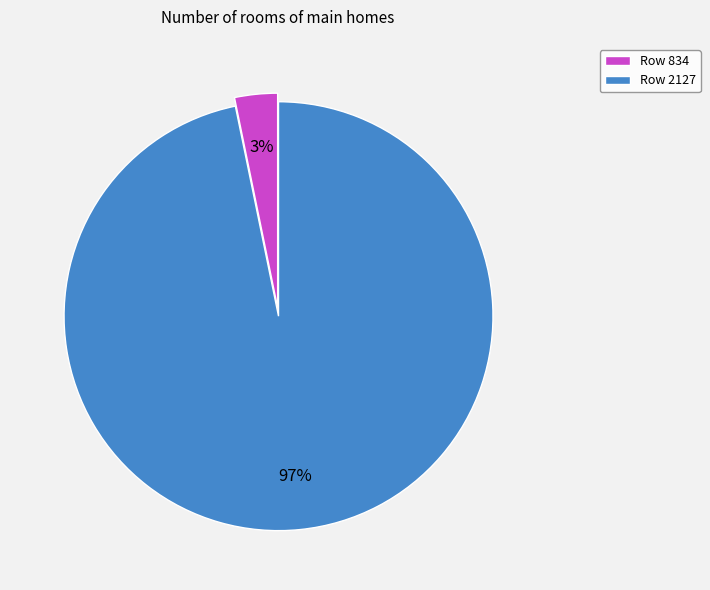

To the nearest percent, what percentage of the pie is Row 834?

3%